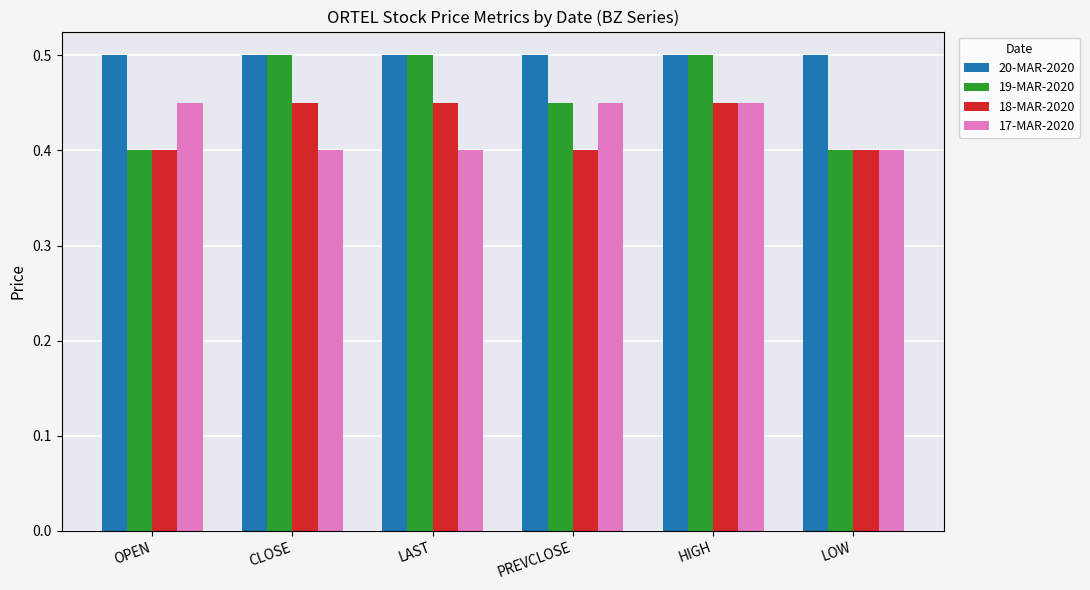

Is the value of 18-MAR-2020 at LOW greater than the value of 19-MAR-2020 at LAST?

No